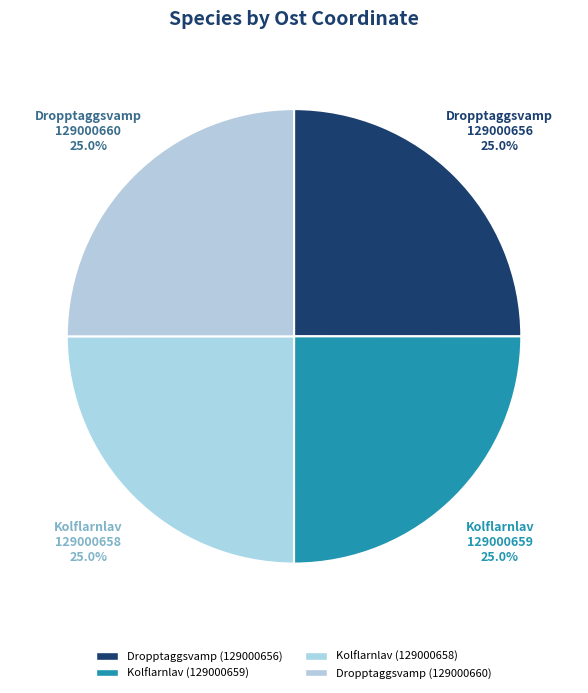

How many segments does this pie chart have?

4